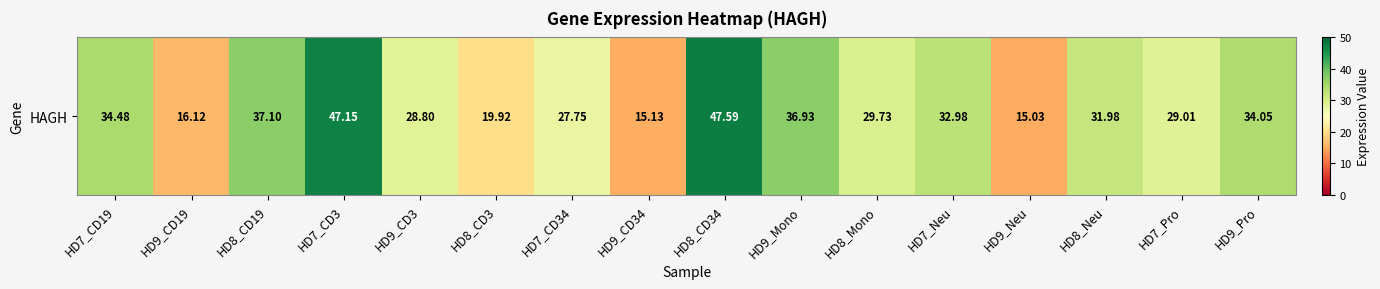

The chart shows a value of 10.4 at HD9_CD34. True or false?

False